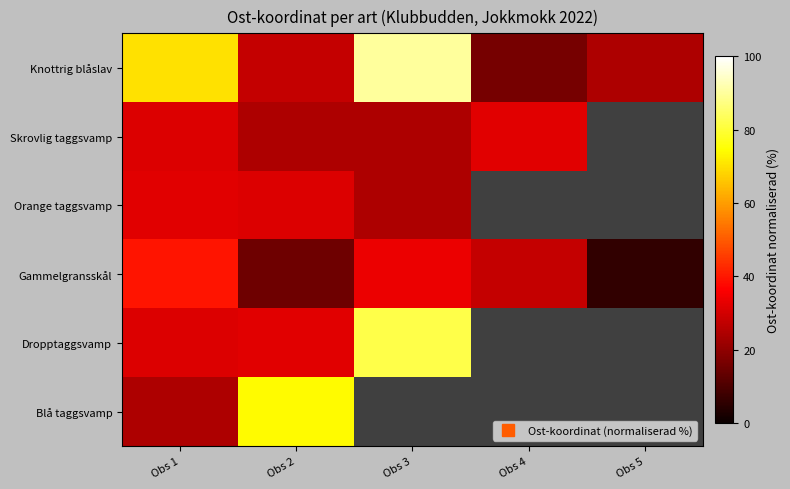

How many data points does each series have?

5